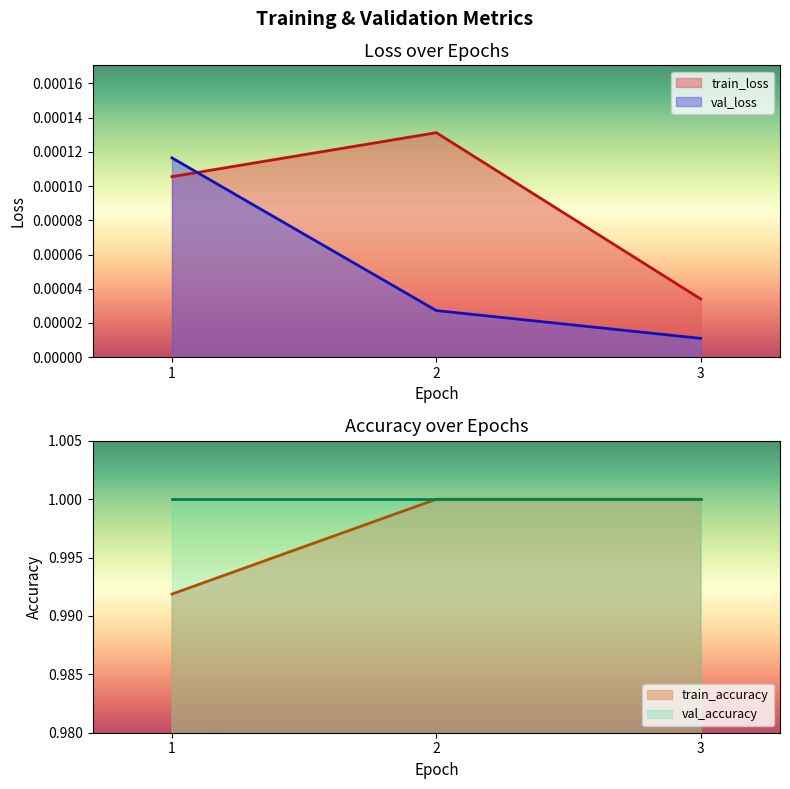

Rank the categories by val_loss value from highest to lowest.

1, 2, 3